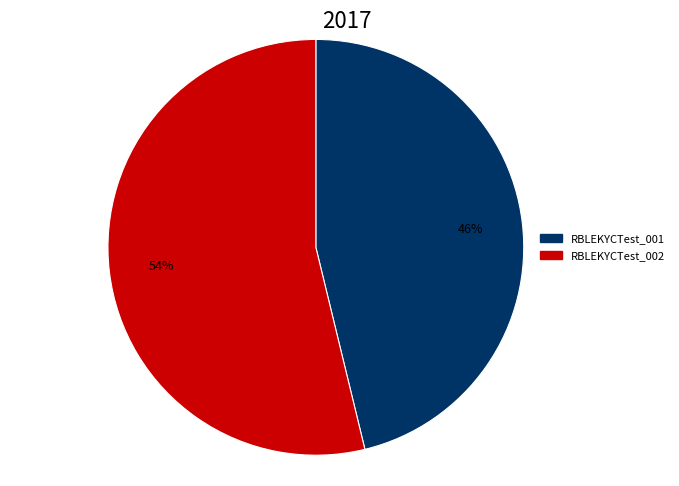

How many slices are in this pie chart?

2